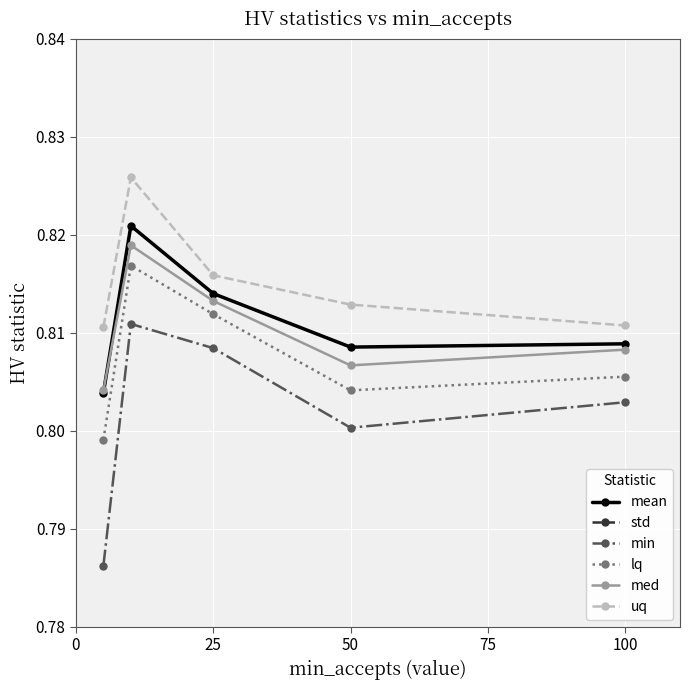

What is the value of the uq point at the 2nd from the left?

0.8